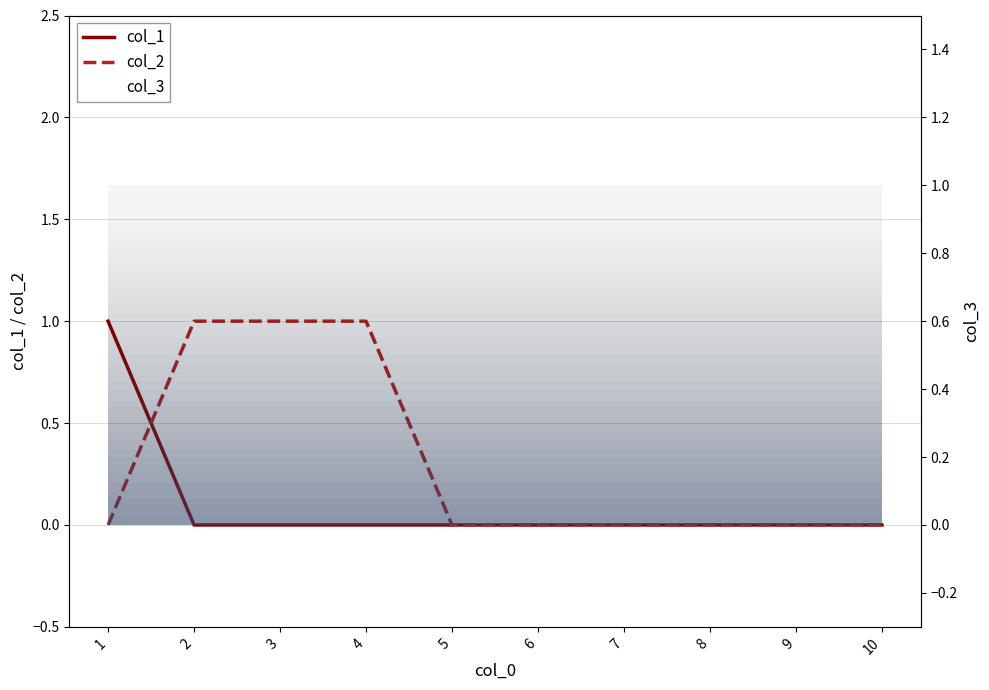

How many lines are shown in the chart?

2